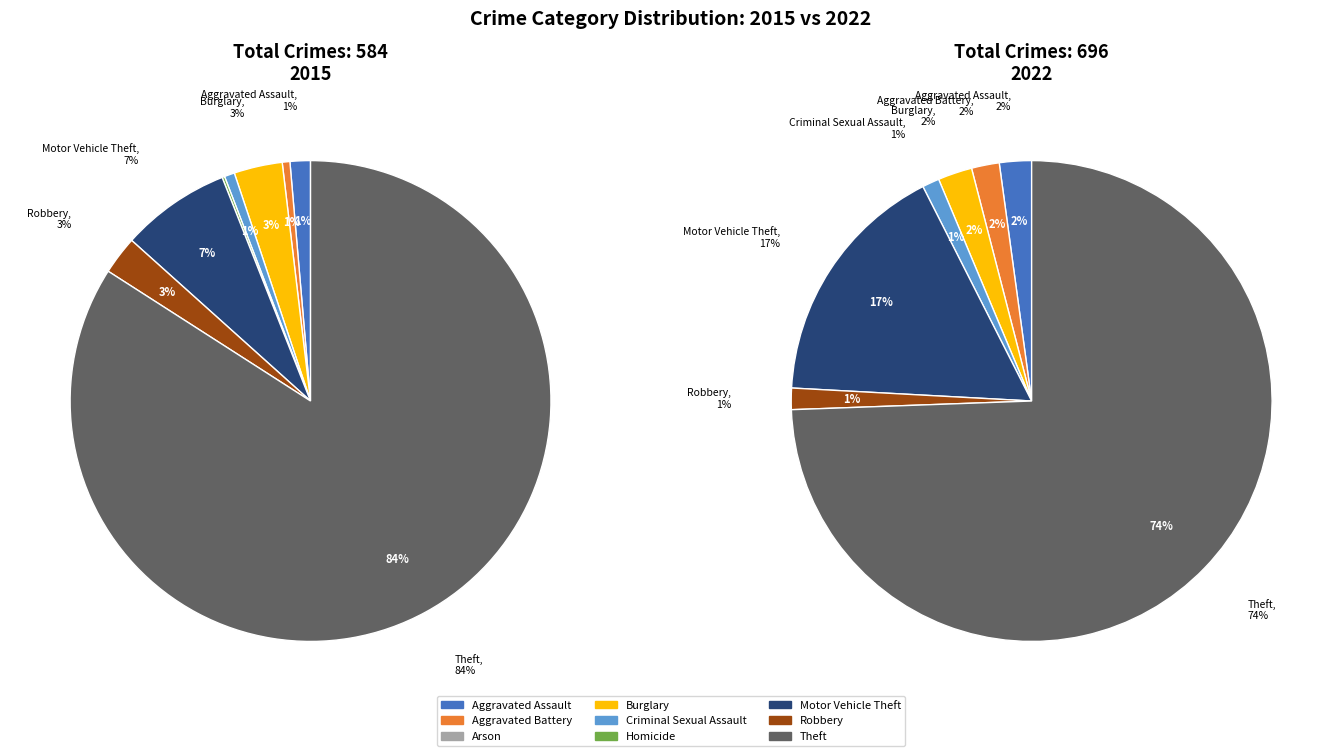

How many slices are in this pie chart?

9